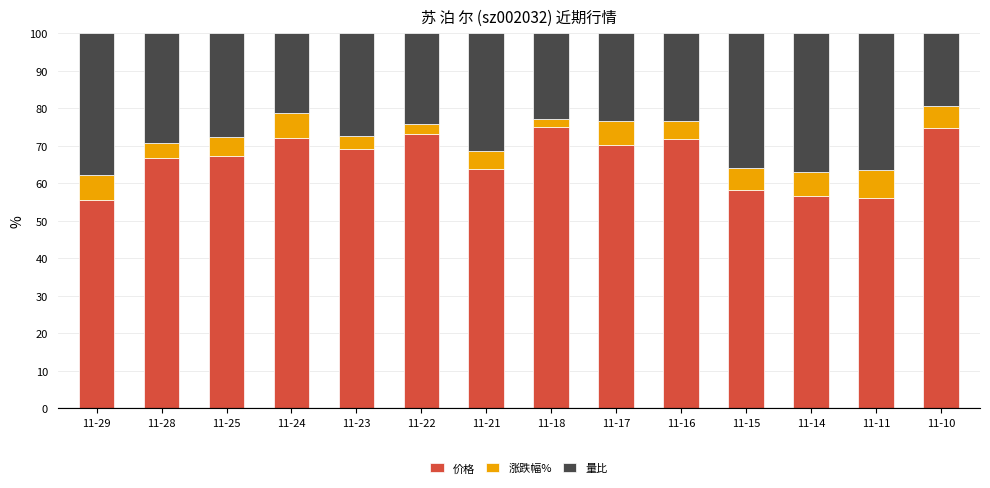

What is the total value across all series at 11-14?

100.0